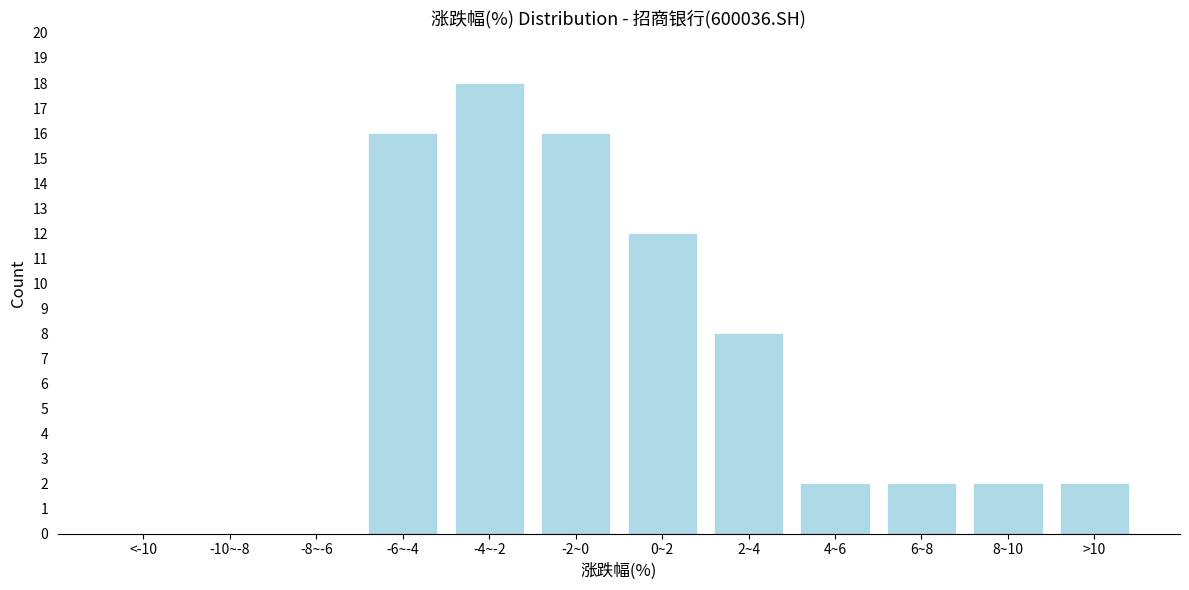

Reading left to right, extract all data points from this chart.

<-10=0	-10~-8=0	-8~-6=0	-6~-4=16	-4~-2=18	-2~0=16	0~2=12	2~4=8	4~6=2	6~8=2	8~10=2	>10=2